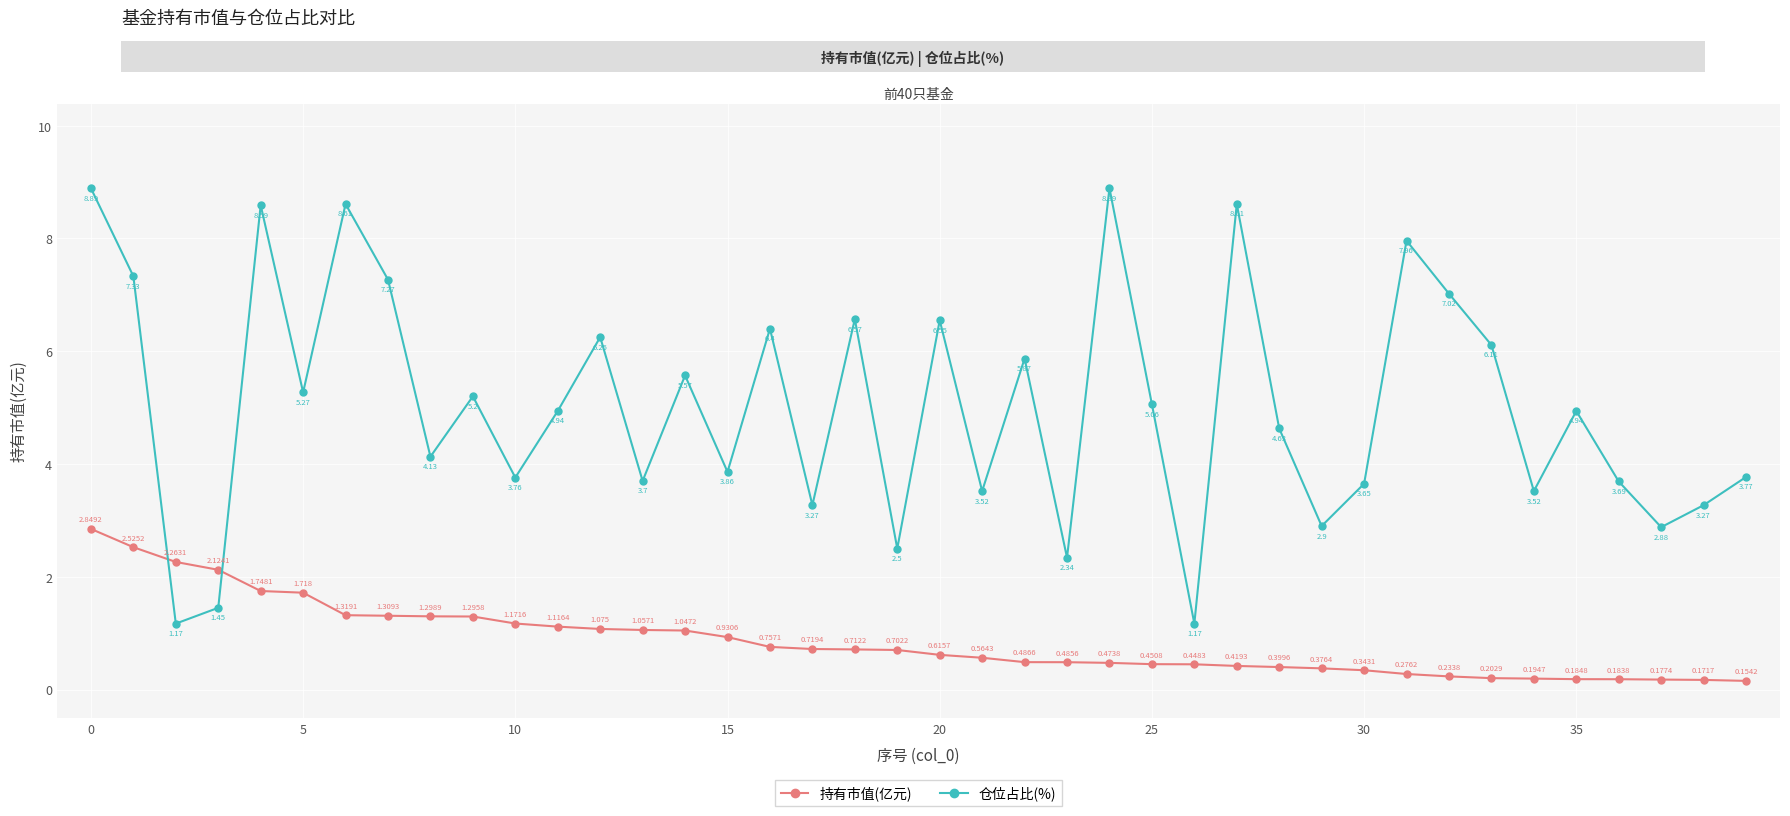

True or false: 持有市值(亿元) has more than 0 points higher than both neighbors.

False